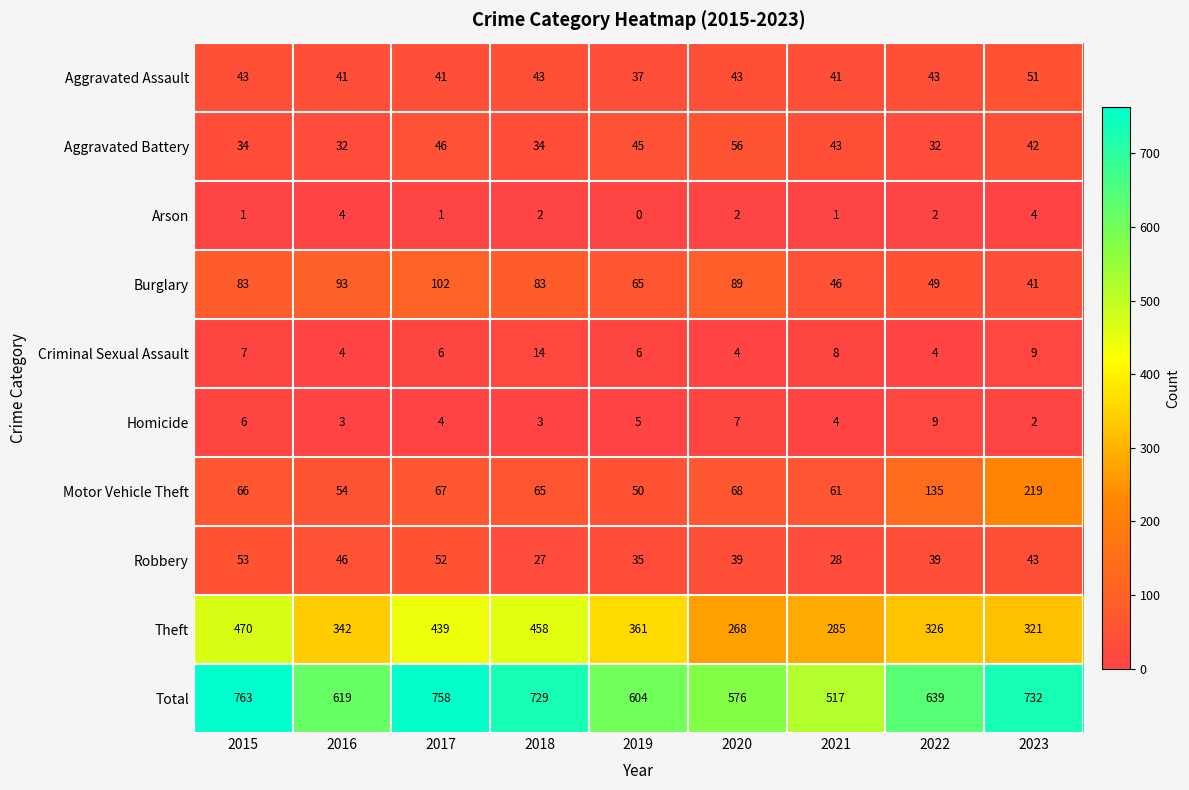

List the series in order of their peak value, highest first.

Total, Theft, Motor Vehicle Theft, Burglary, Aggravated Battery, Robbery, Aggravated Assault, Criminal Sexual Assault, Homicide, Arson